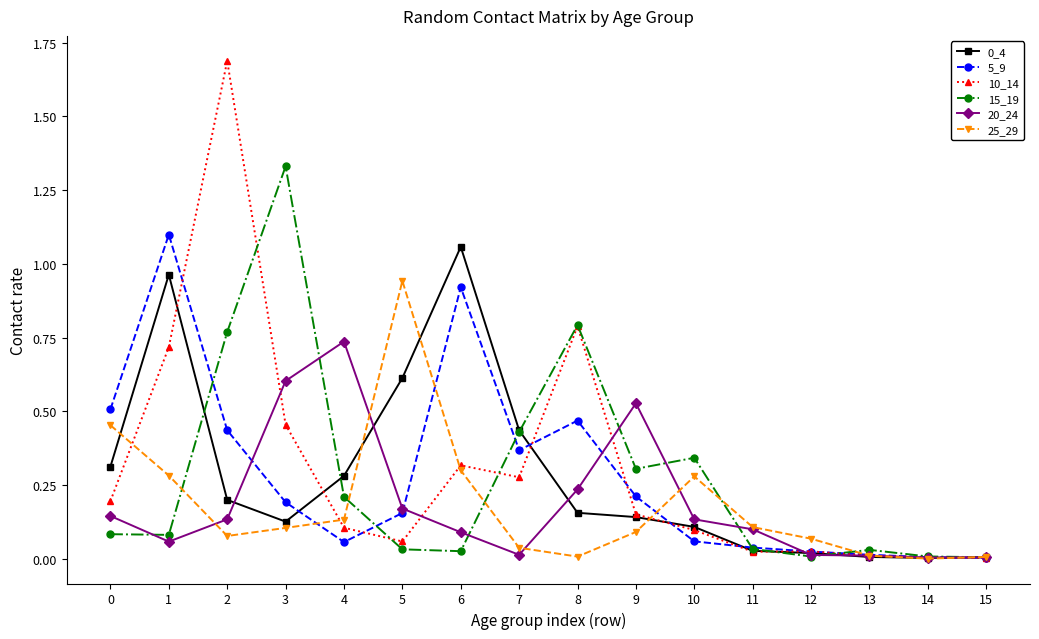

Which series has the largest range (max minus min)?

10_14